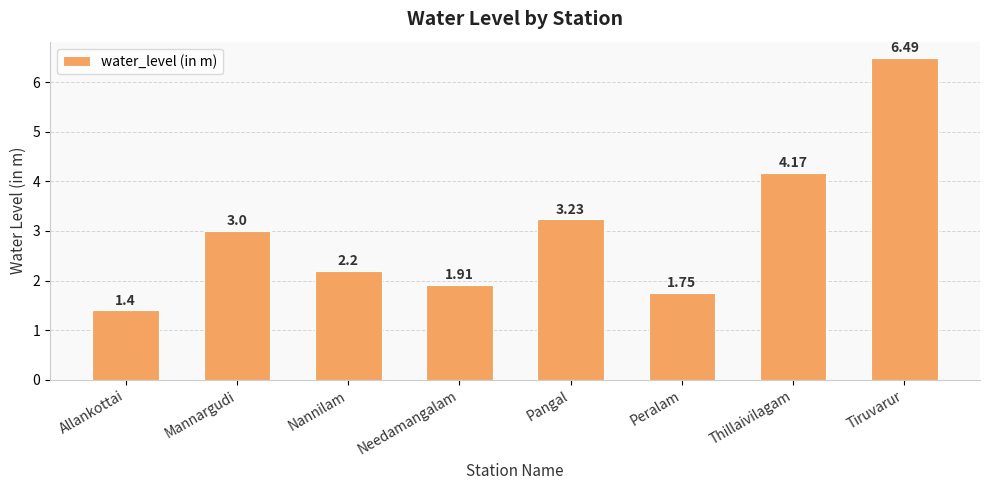

Is it true that the value at Needamangalam is 0.6?

False